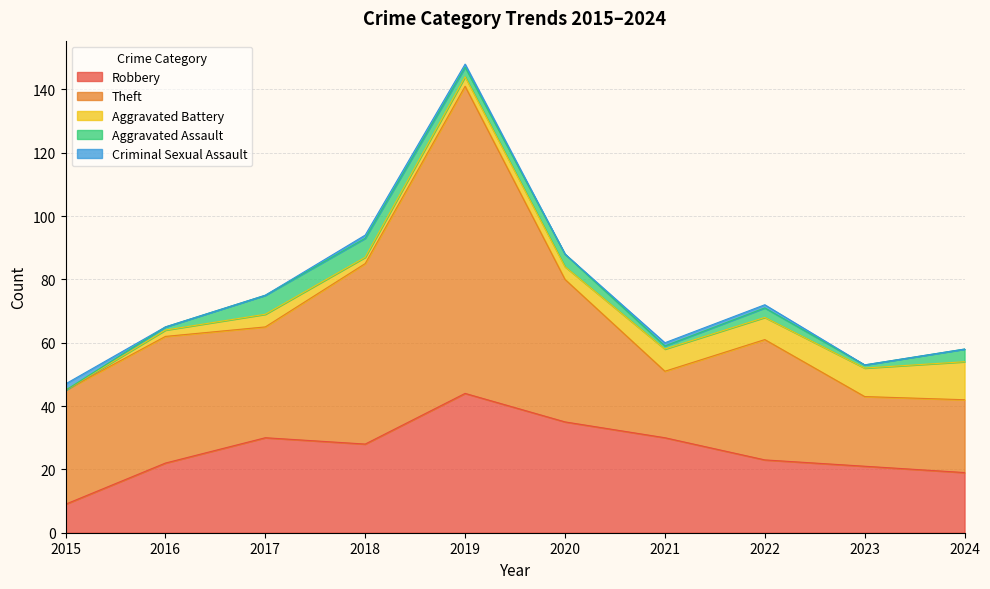

In Criminal Sexual Assault, how many points are lower than both neighbors (excluding endpoints)?

1